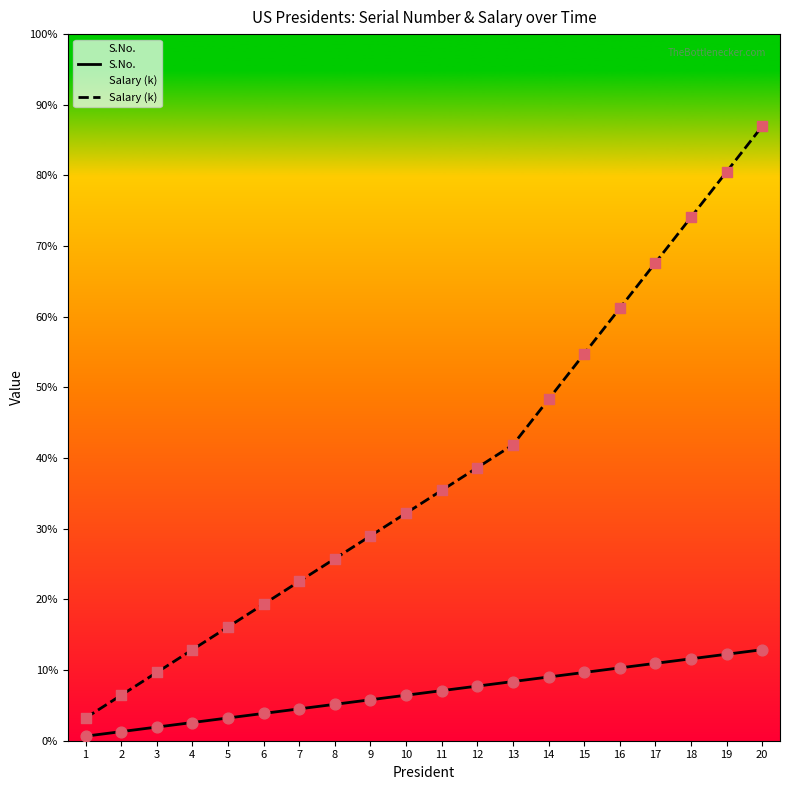

Which series contains the highest Y value?

Salary (k)